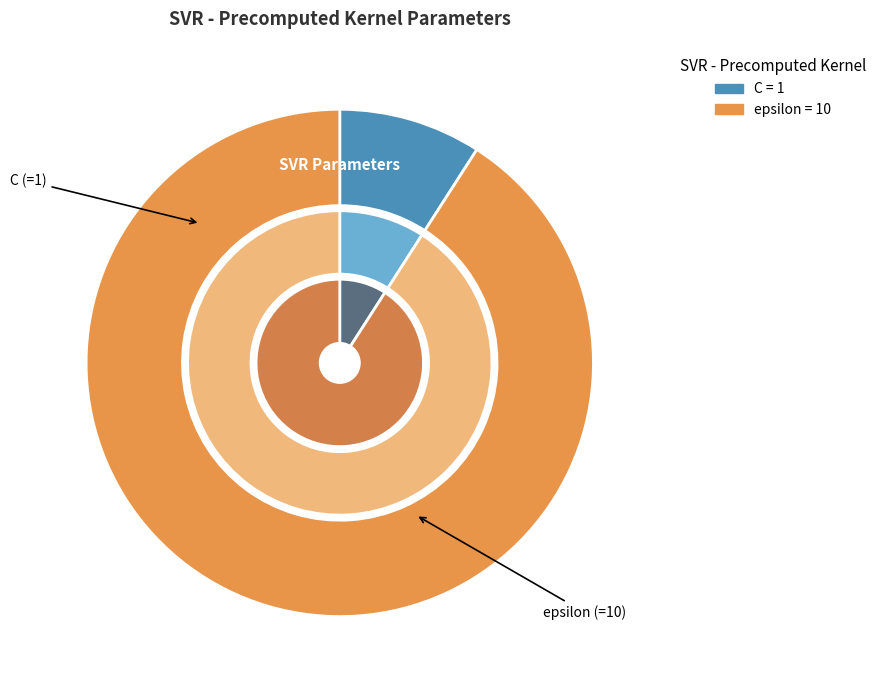

Which category has the smallest portion of the pie?

C